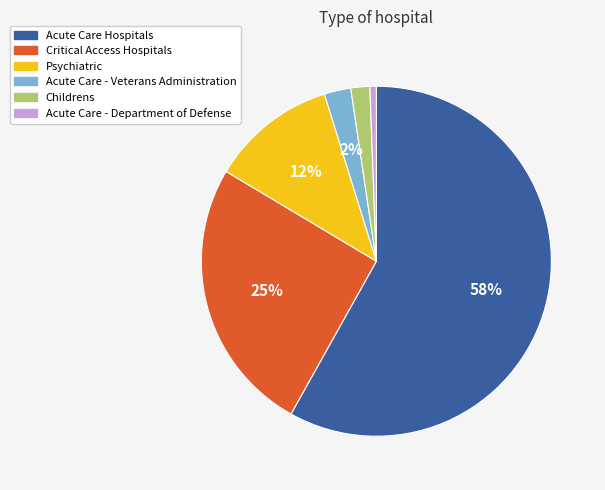

How many segments does this pie chart have?

6